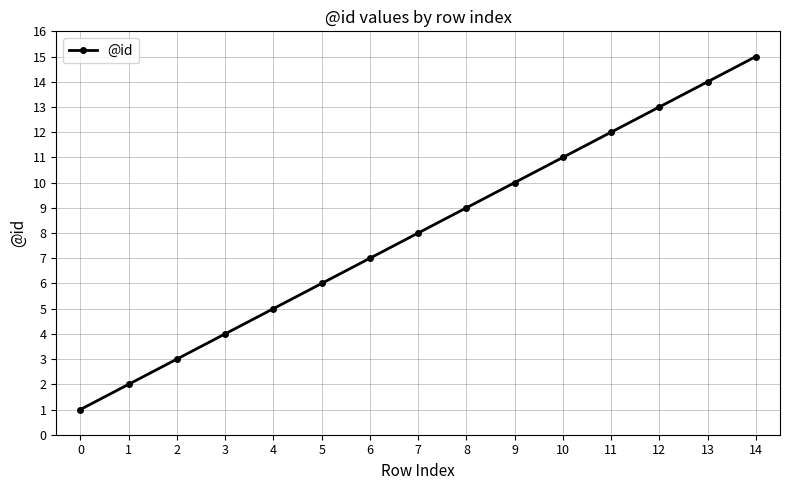

Where is the data nearest to the value 8?

7